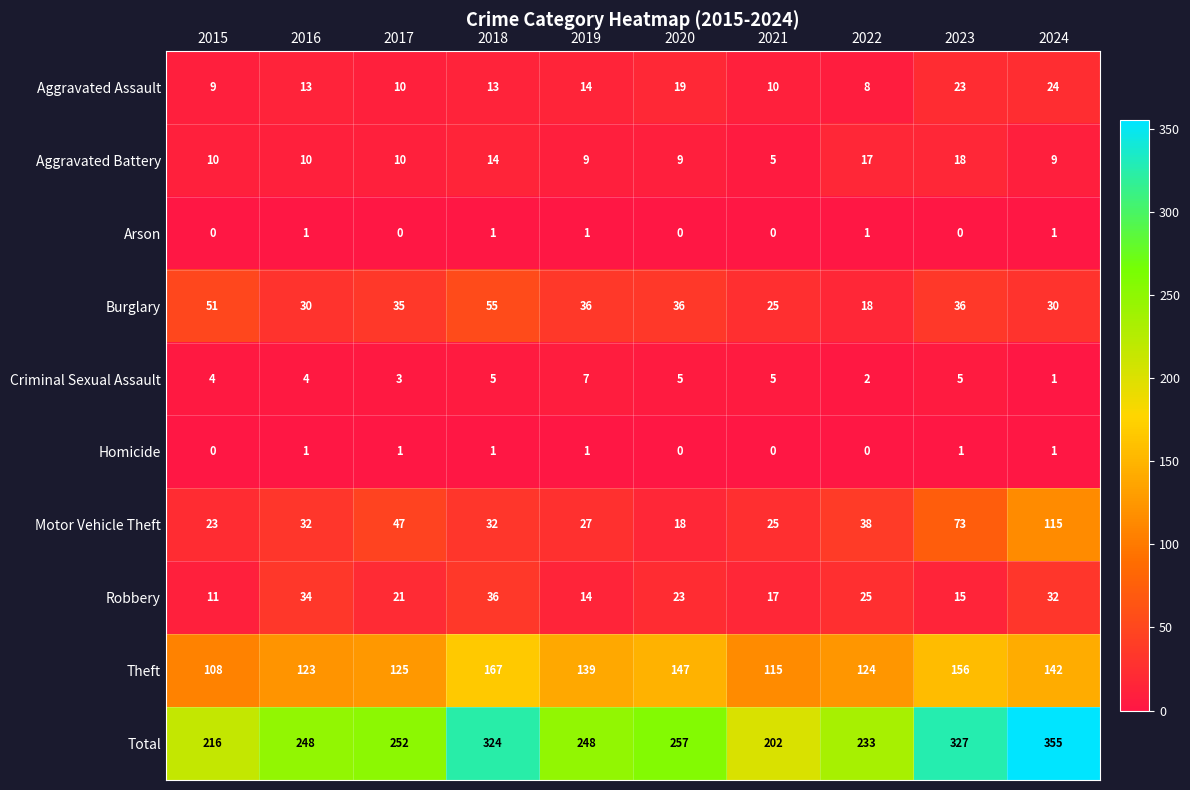

The value of Total at 2015 is 216. True or false?

True